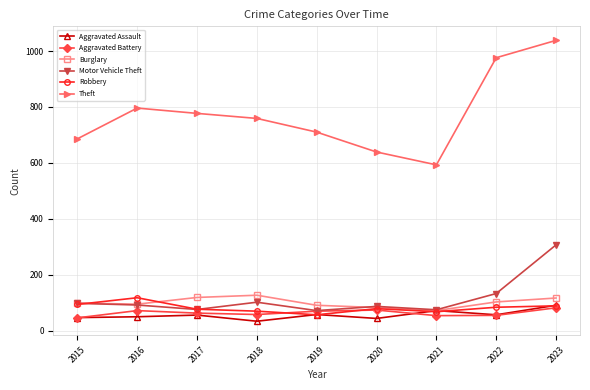

Is the value of Aggravated Battery at 2019 greater than the value of Aggravated Assault at 2020?

Yes